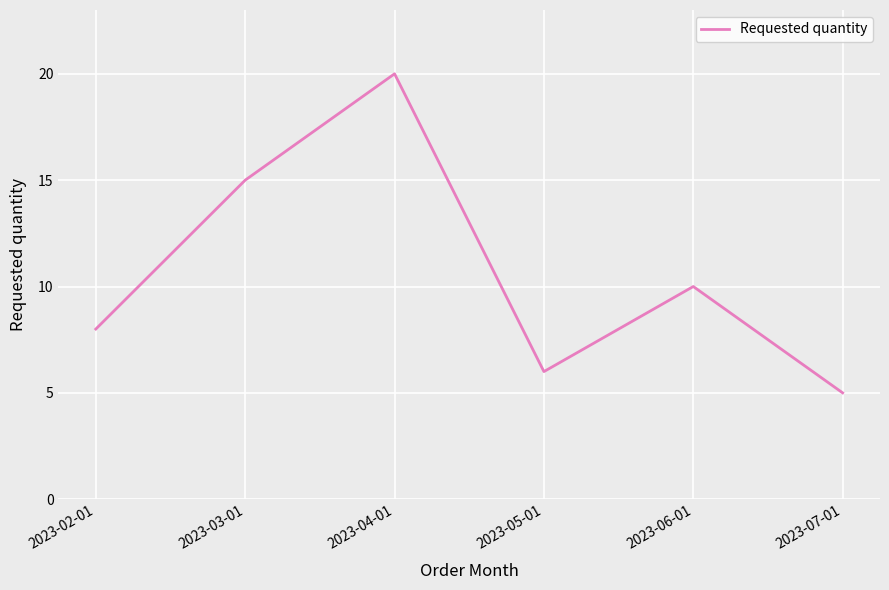

At which category does the data reach its first local peak?

2023-04-01